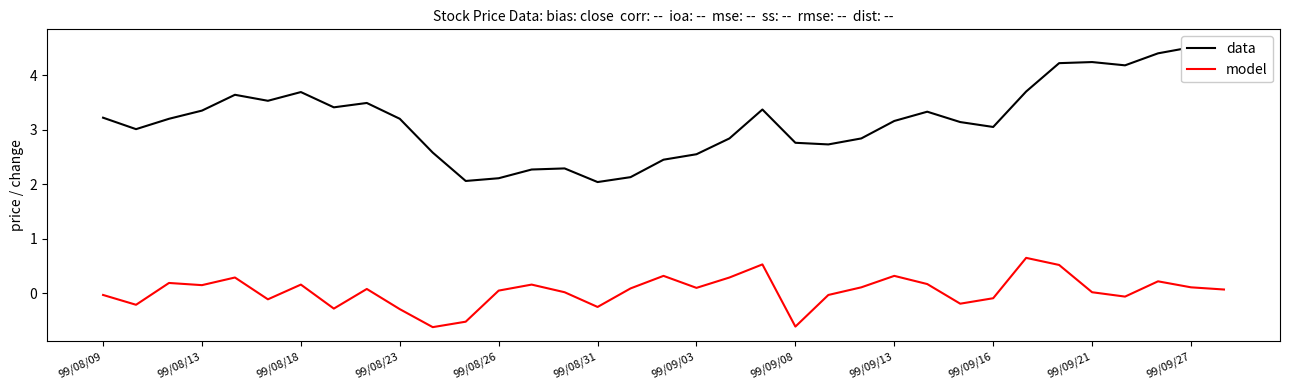

The model series shows 0.1 at 99/08/26. True or false?

True